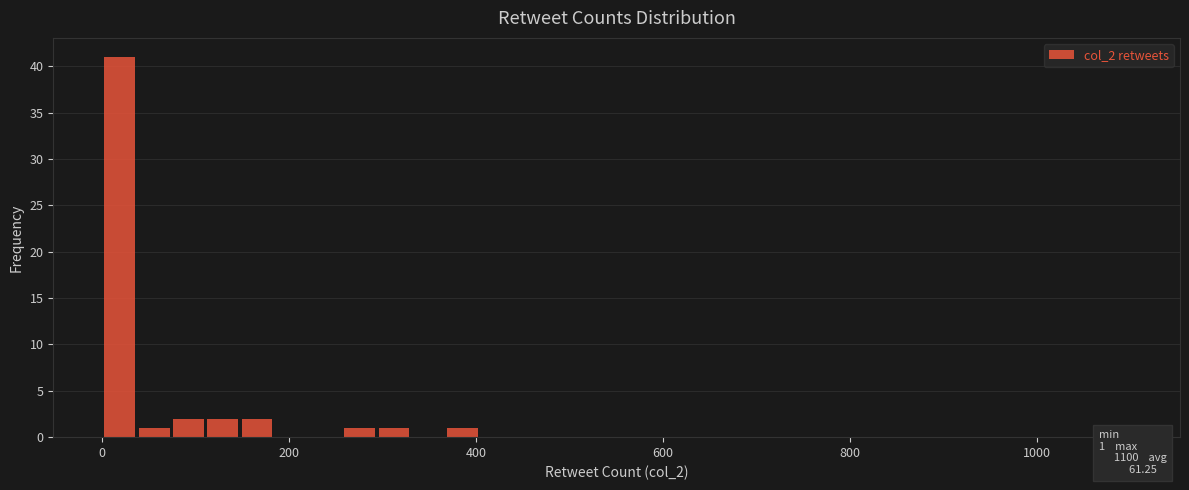

Read against the x-axis, roughly where is the centre of the tallest bar?

20